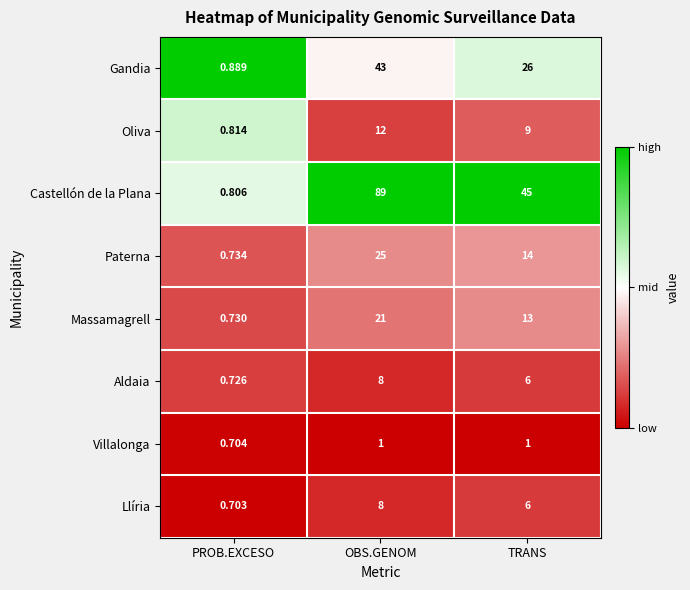

Between PROB.EXCESO and TRANS, which series saw the biggest shift?

Castellón de la Plana